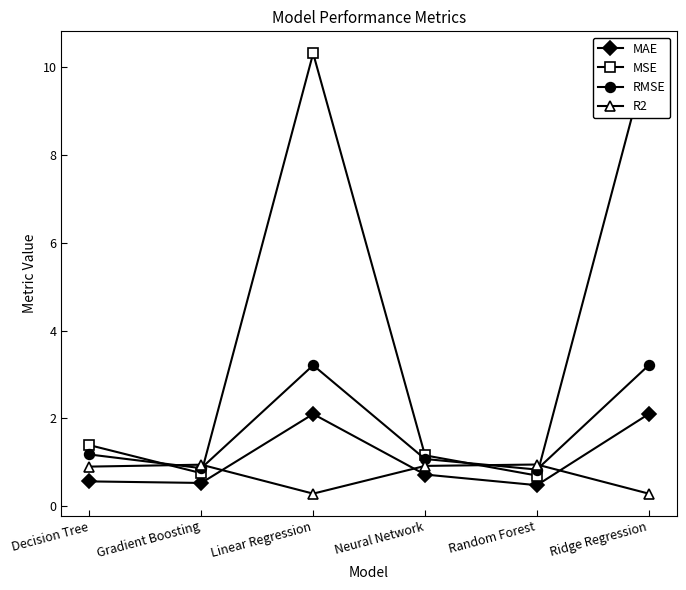

In MSE, how many points are lower than both neighbors (excluding endpoints)?

2